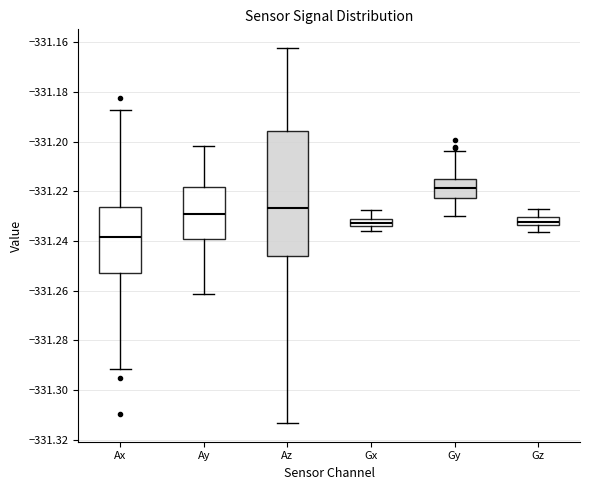

Where does the median line of the box for Az sit on the y-axis? The values are not printed on the chart, so give them approximately, as read against the axis.

-331.226